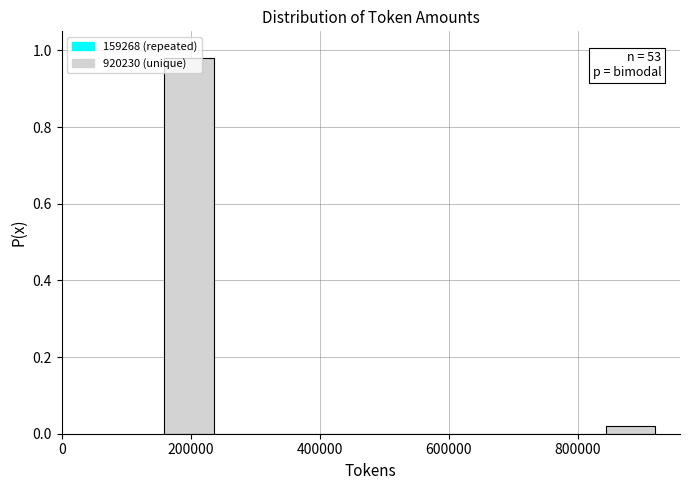

Around what value on the x-axis is the tallest bar? Give the approximate position of its centre, as read against the axis.

200000